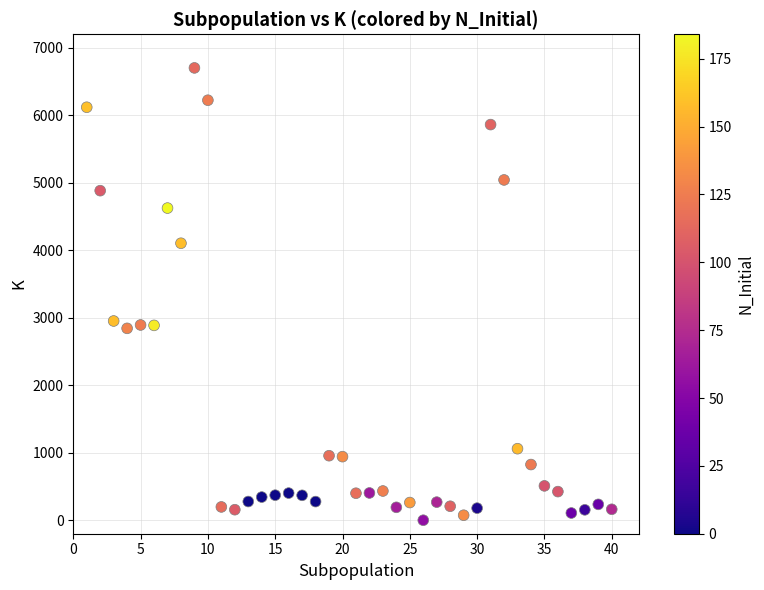

What is the range of X values (max minus min)?

39